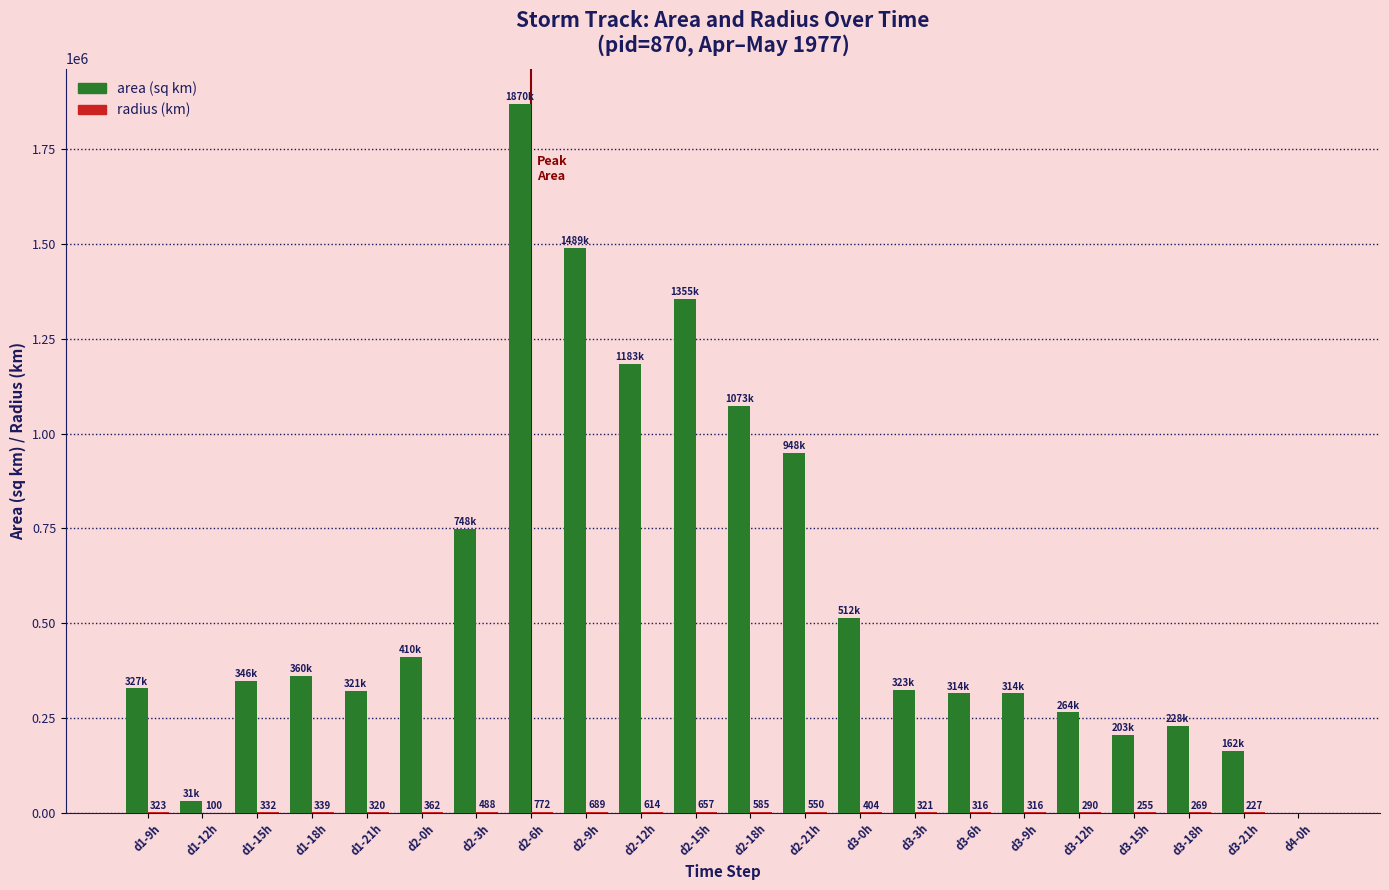

At which category is the sum across all series the highest?

d2-6h